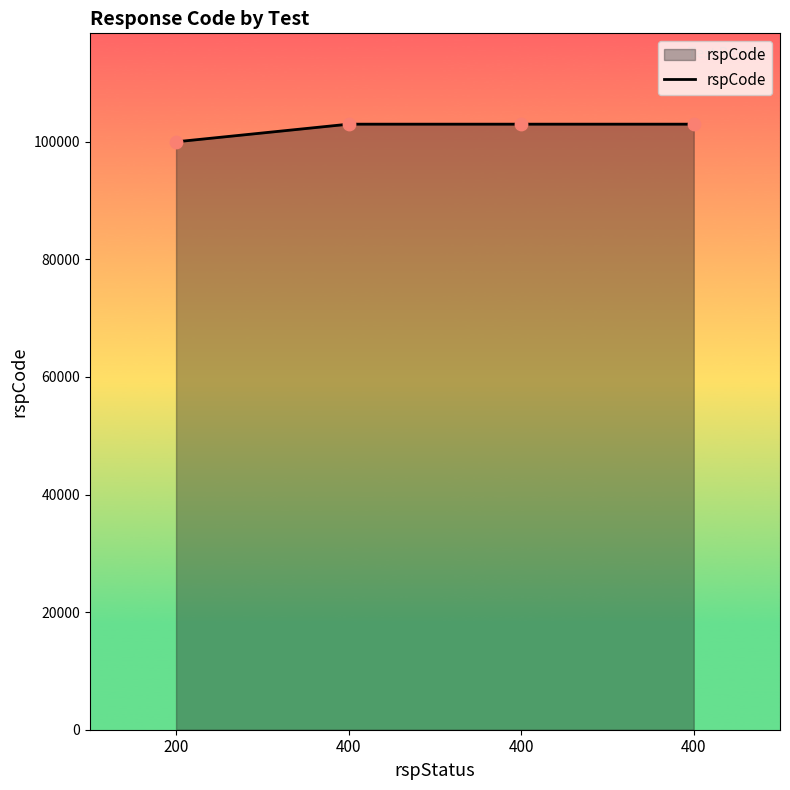

Which has a higher value, 400 or 400?

400